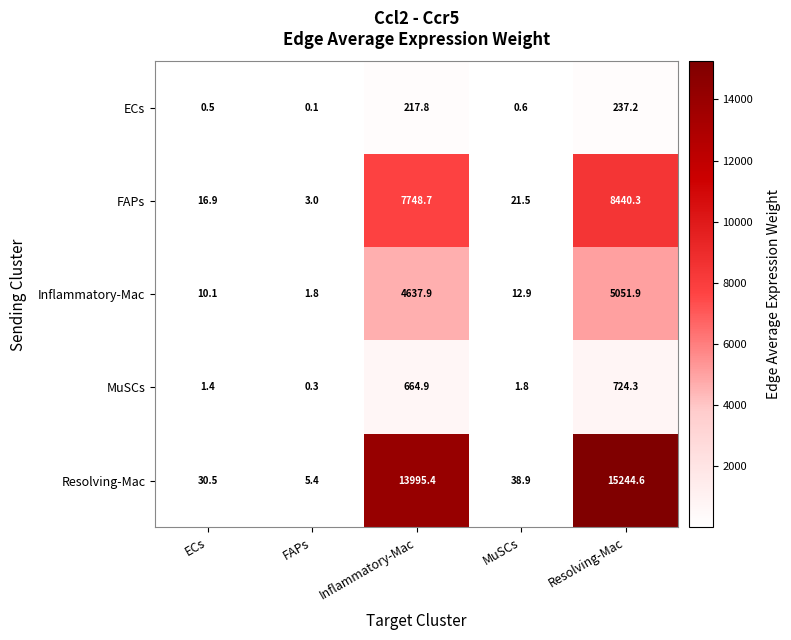

Reading right to left, what are all the values shown in this chart?

ECs: Resolving-Mac=237.2	MuSCs=0.6	Inflammatory-Mac=217.8	FAPs=0.1	ECs=0.5
FAPs: Resolving-Mac=8440.3	MuSCs=21.5	Inflammatory-Mac=7748.7	FAPs=3.0	ECs=16.9
Inflammatory-Mac: Resolving-Mac=5051.9	MuSCs=12.9	Inflammatory-Mac=4637.9	FAPs=1.8	ECs=10.1
MuSCs: Resolving-Mac=724.3	MuSCs=1.8	Inflammatory-Mac=664.9	FAPs=0.3	ECs=1.4
Resolving-Mac: Resolving-Mac=15244.6	MuSCs=38.9	Inflammatory-Mac=13995.4	FAPs=5.4	ECs=30.5